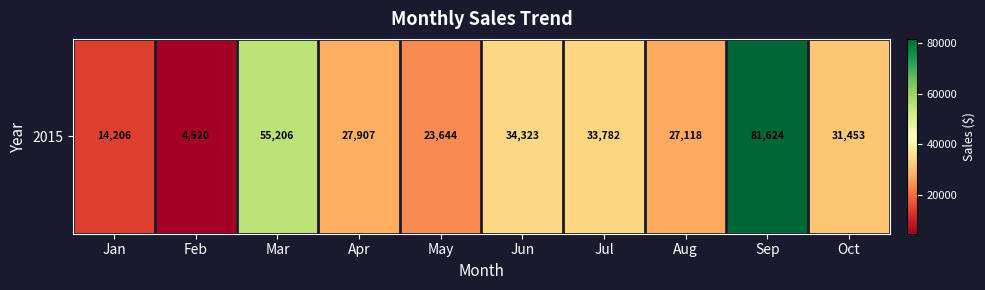

Approximately how many times larger is the value at Feb compared to May?

0.2